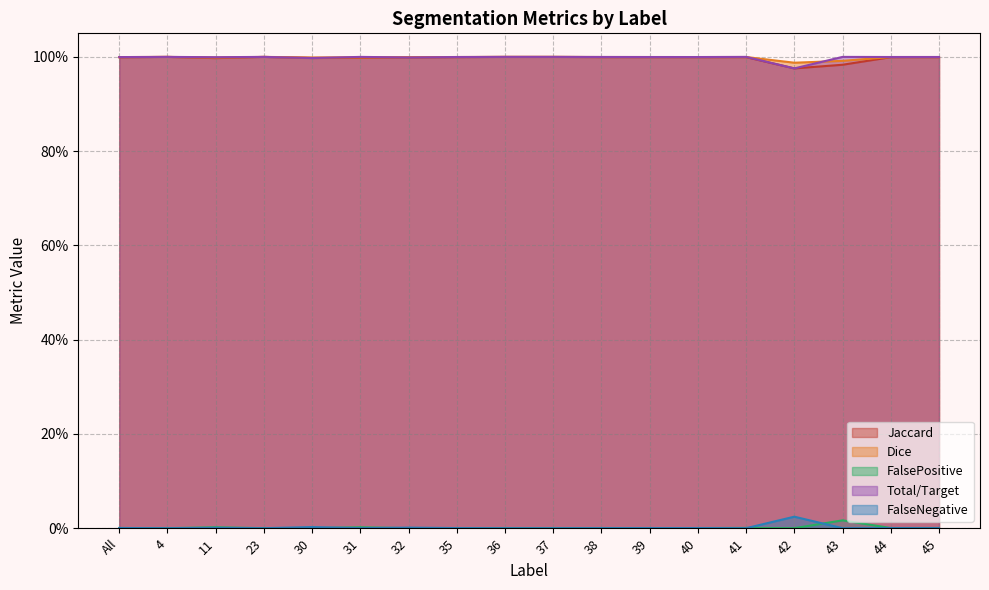

How many data points does each series have?

18